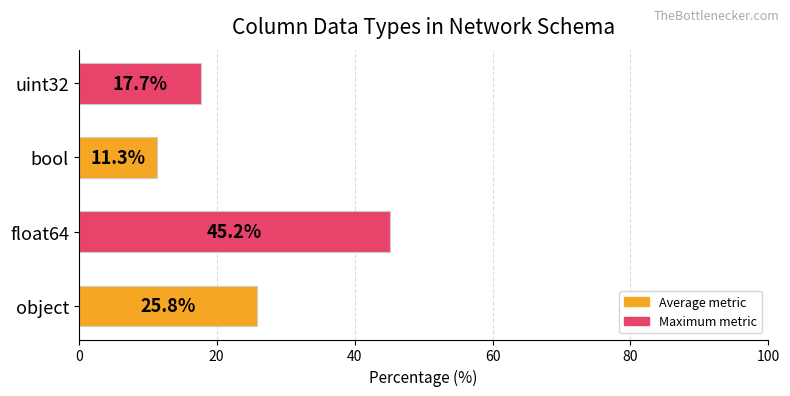

How many values are below 25?

2